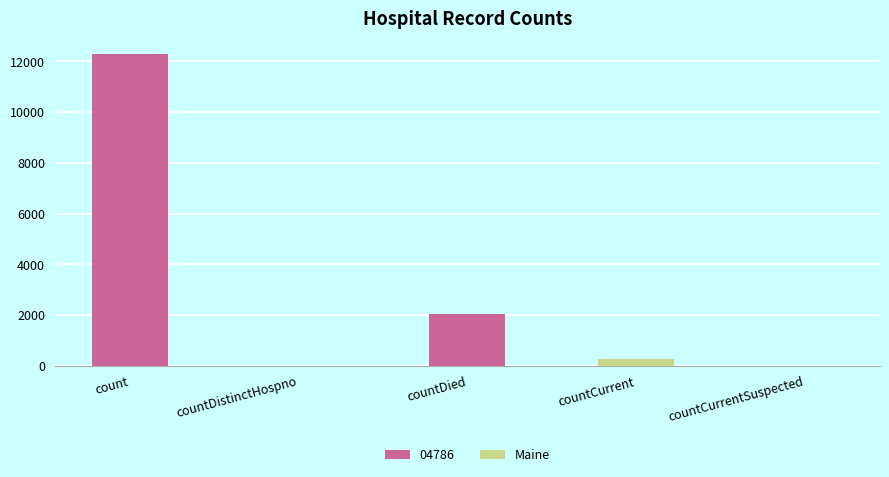

Reading left to right, what are all the values shown in this chart?

count=12288	countDistinctHospno=0	countDied=2050	countCurrent=270	countCurrentSuspected=0